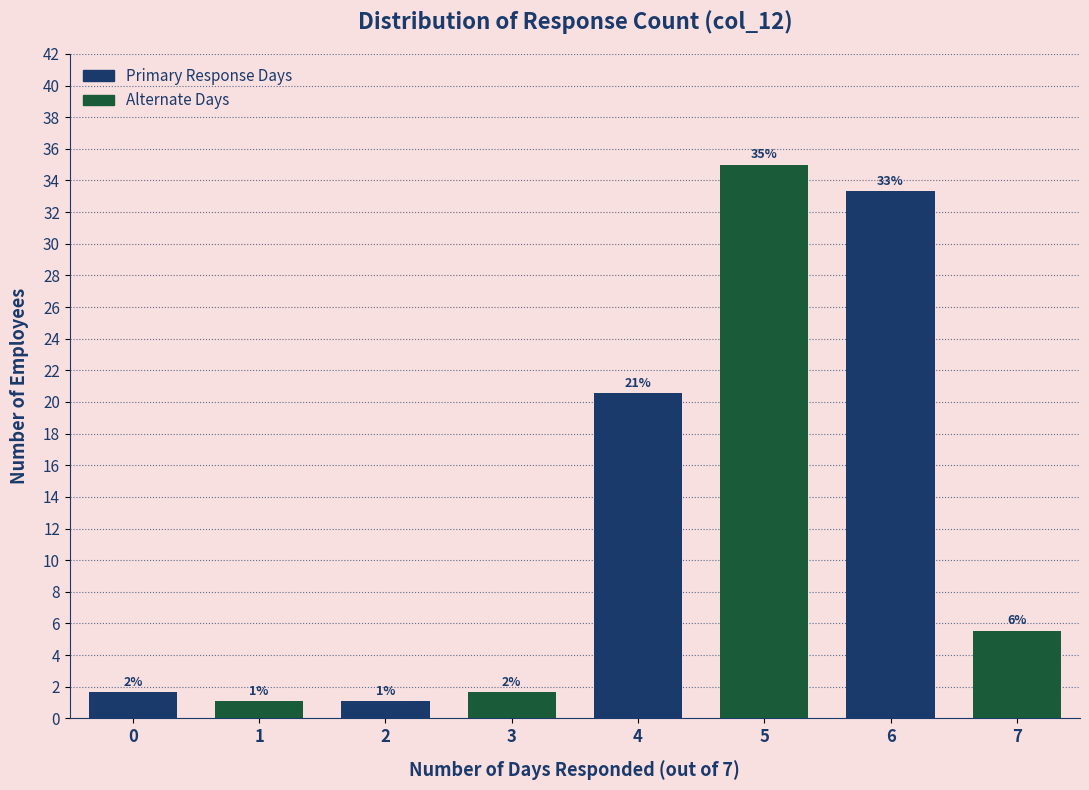

Are the bars horizontal?

No